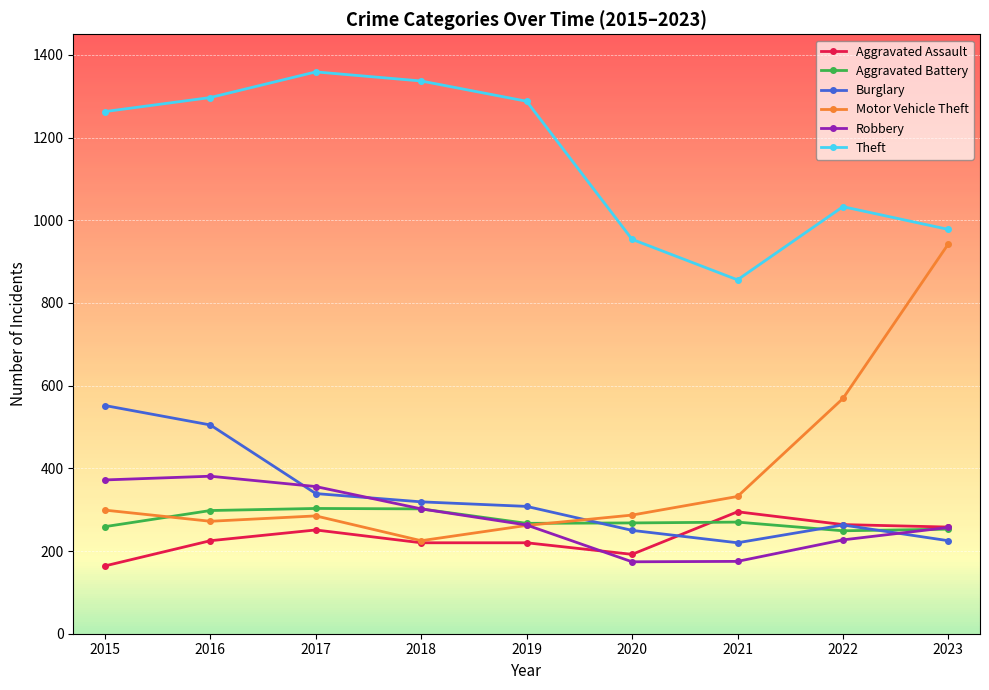

True or false: Theft and Burglary intersect in this chart.

False